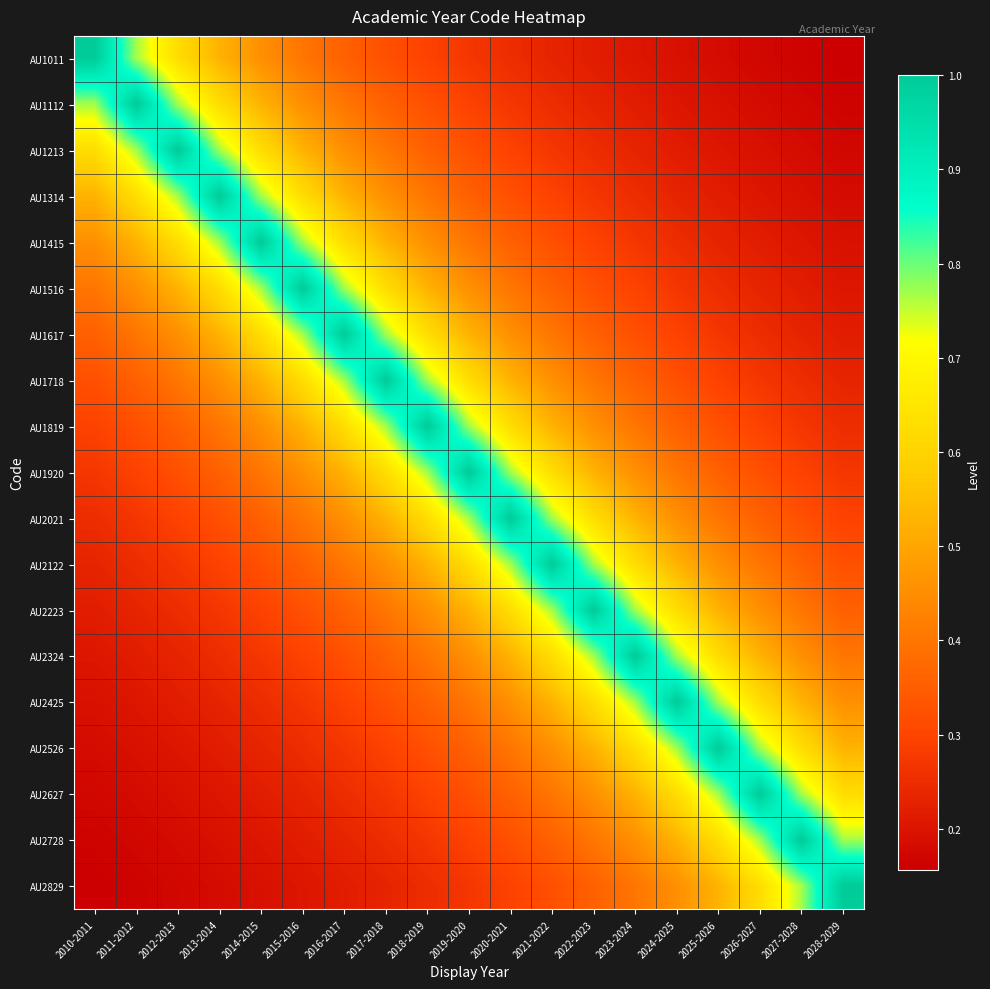

Which category has the lowest value across all series?

2028-2029